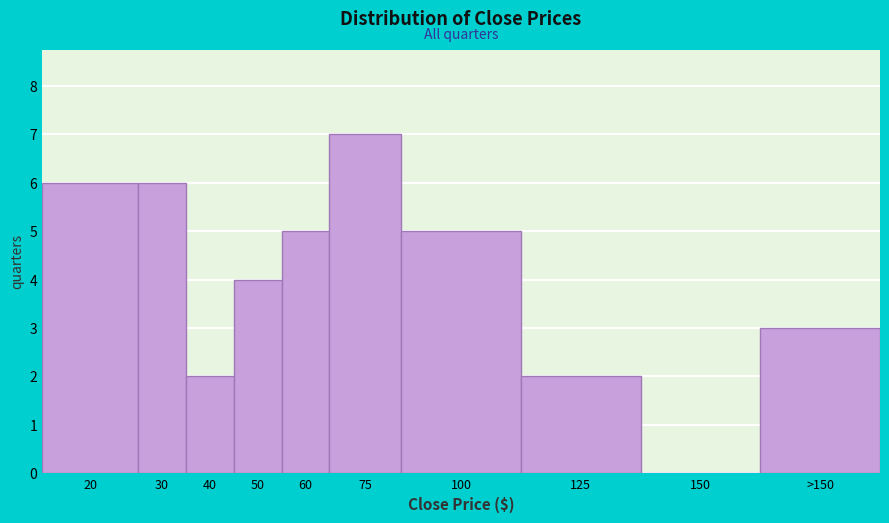

Reading right to left, extract all data points from this chart.

>150=3	150=0	125=2	100=5	75=7	60=5	50=4	40=2	30=6	20=6